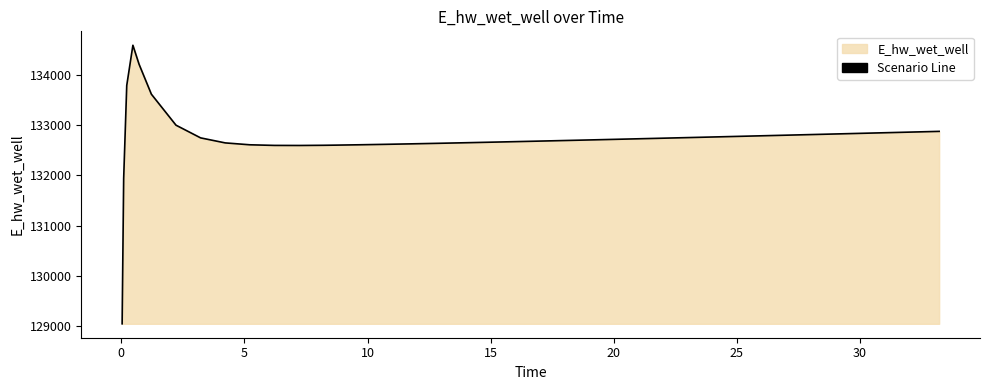

What is the minimum value shown in the chart?

129052.7